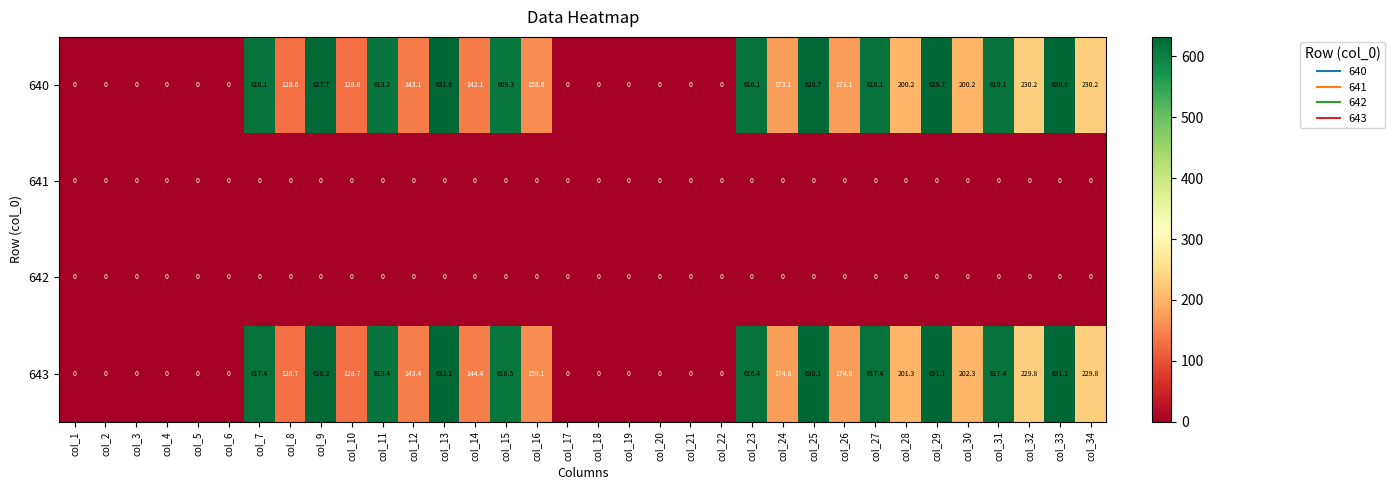

The 643 series shows 630.1 at col_25. True or false?

True